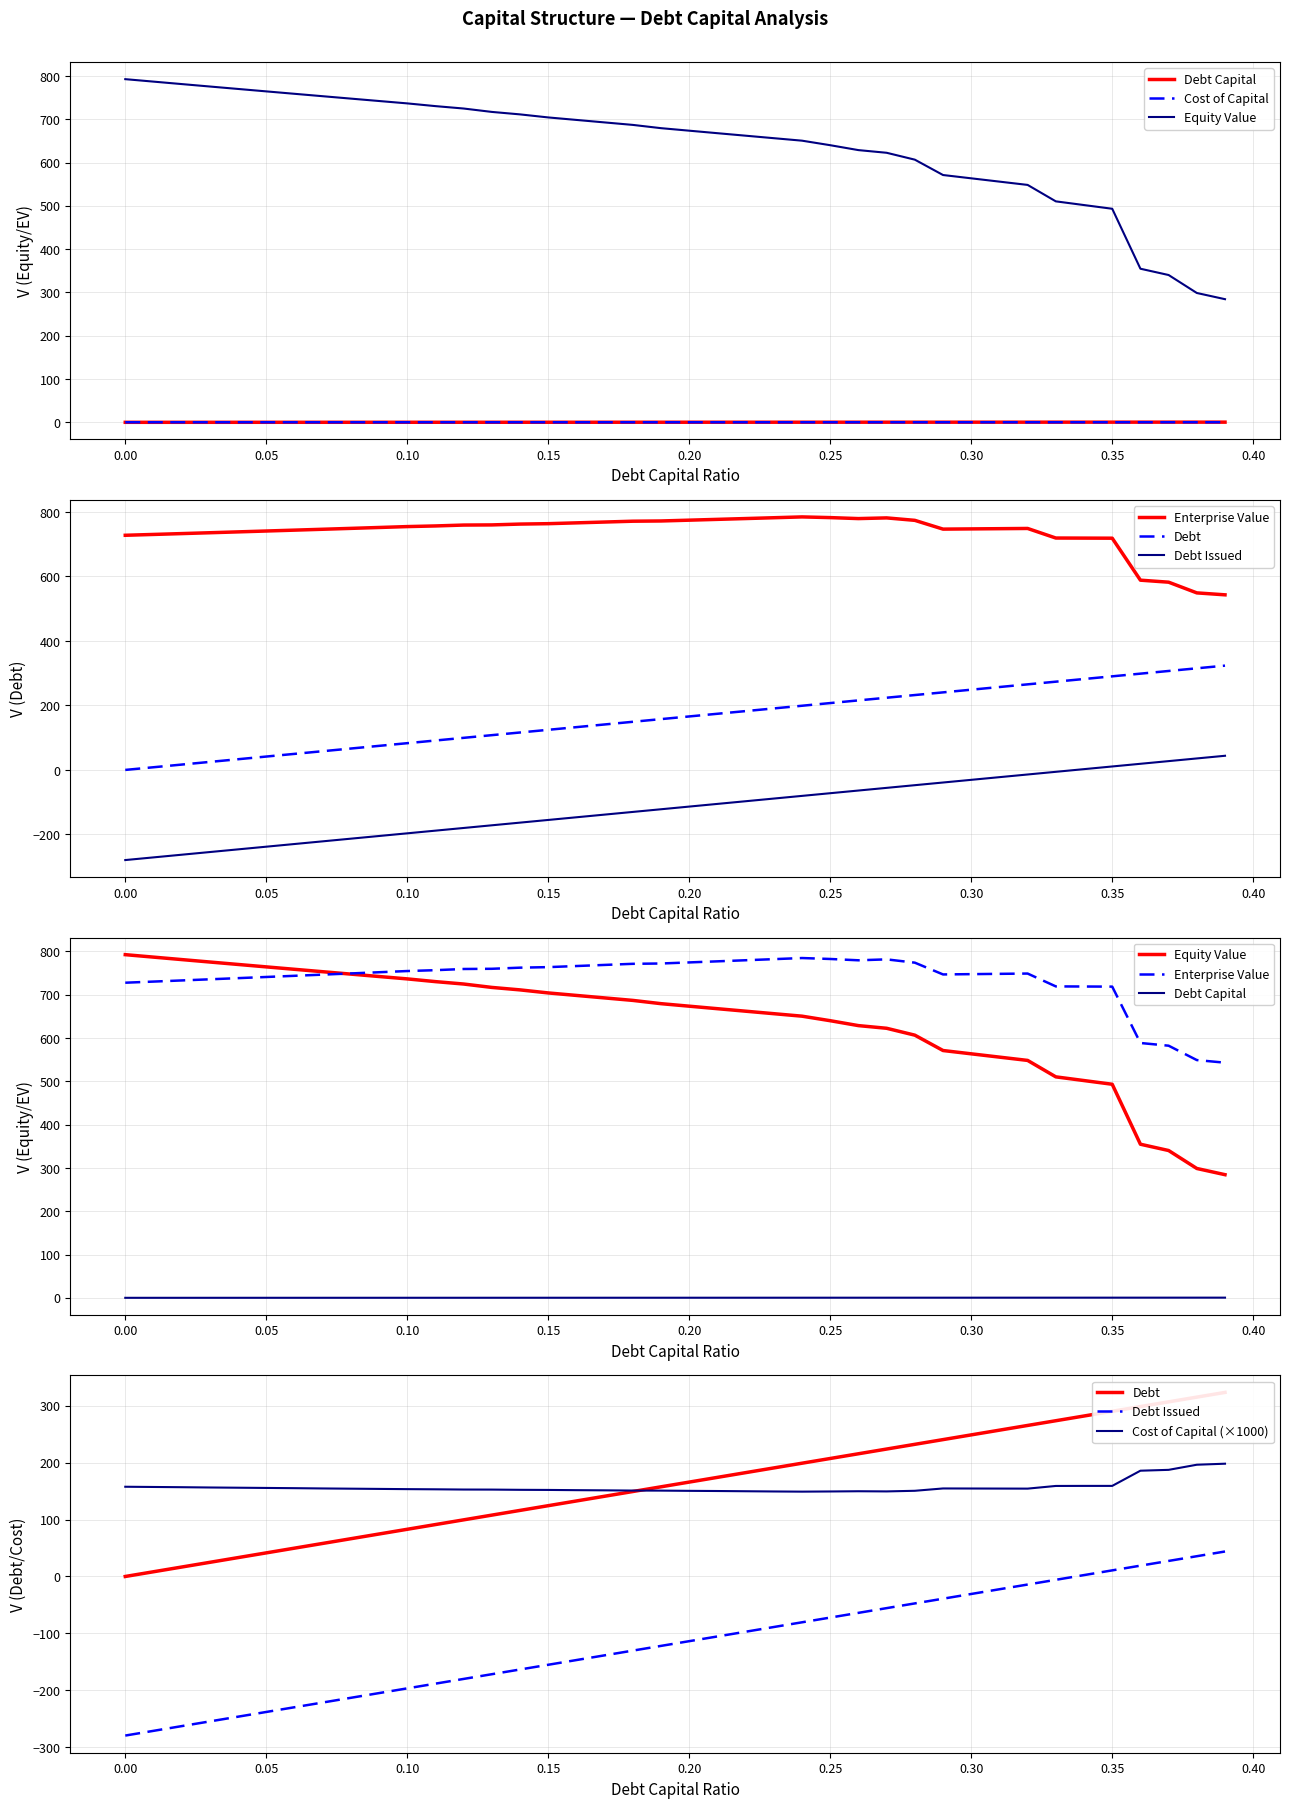

What is the value of the equity_value point at the 35th from the left?

501.8